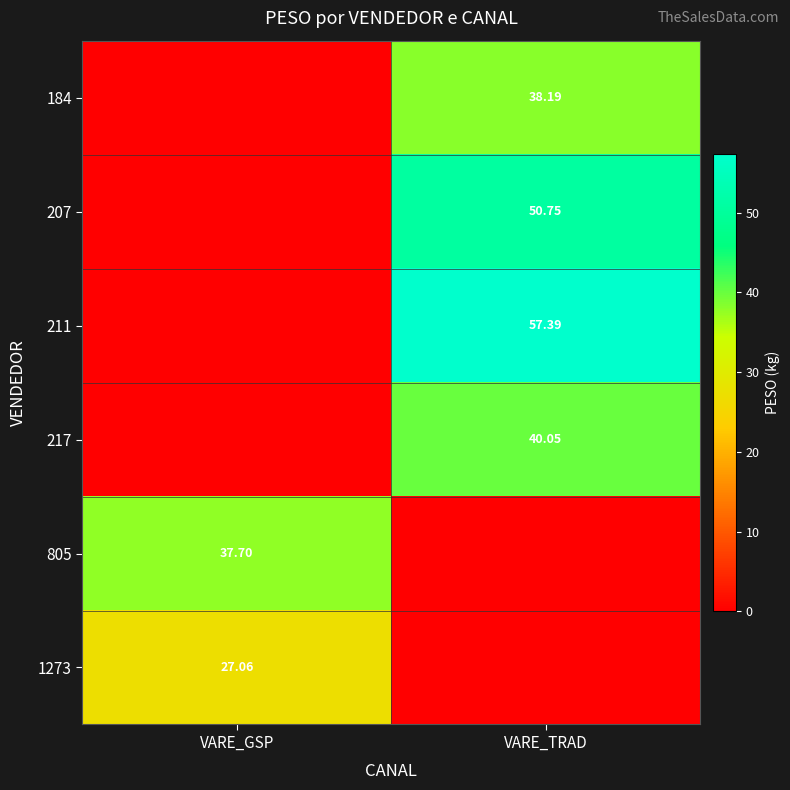

Is the value of 805 at VARE_GSP greater than the value of 207 at VARE_TRAD?

No